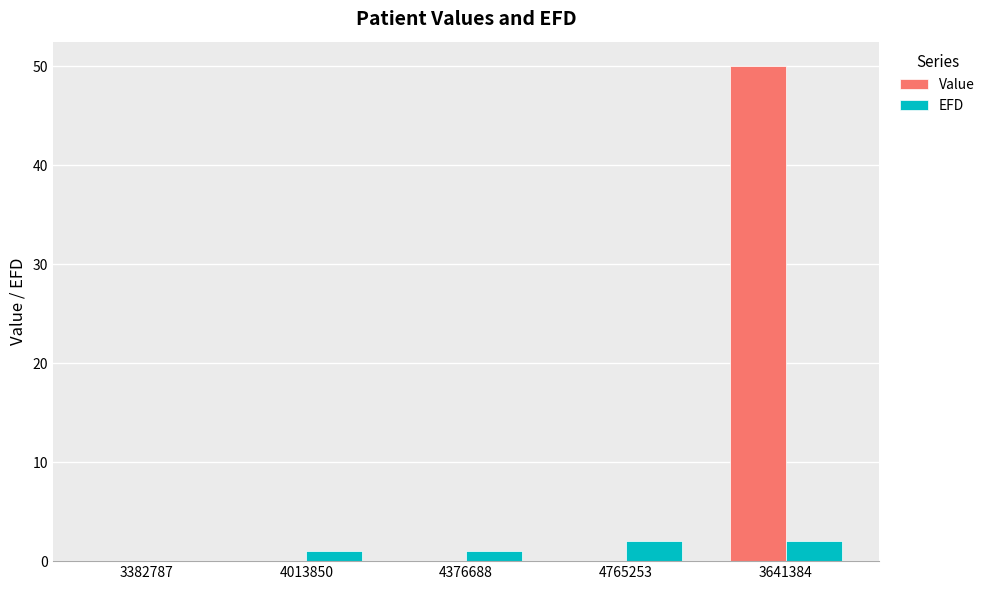

Which label corresponds to the largest value in the chart?

3641384